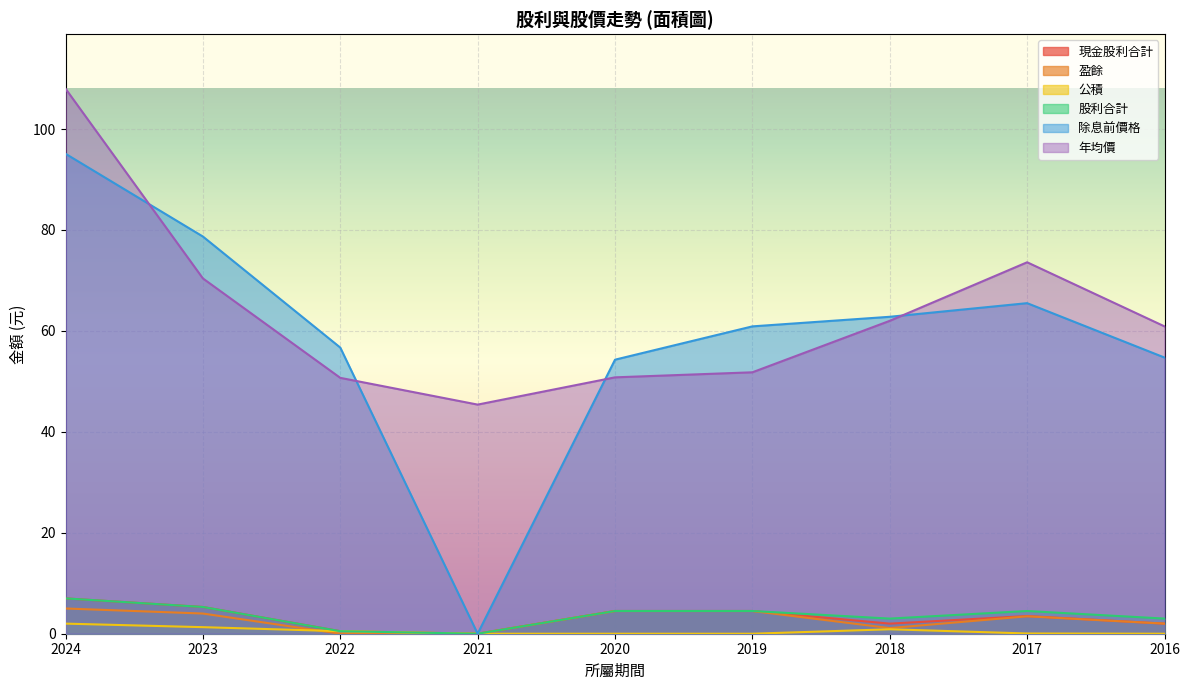

Rank the series at 2023 from highest to lowest value.

除息前價格, 年均價, 現金股利合計, 股利合計, 盈餘, 公積